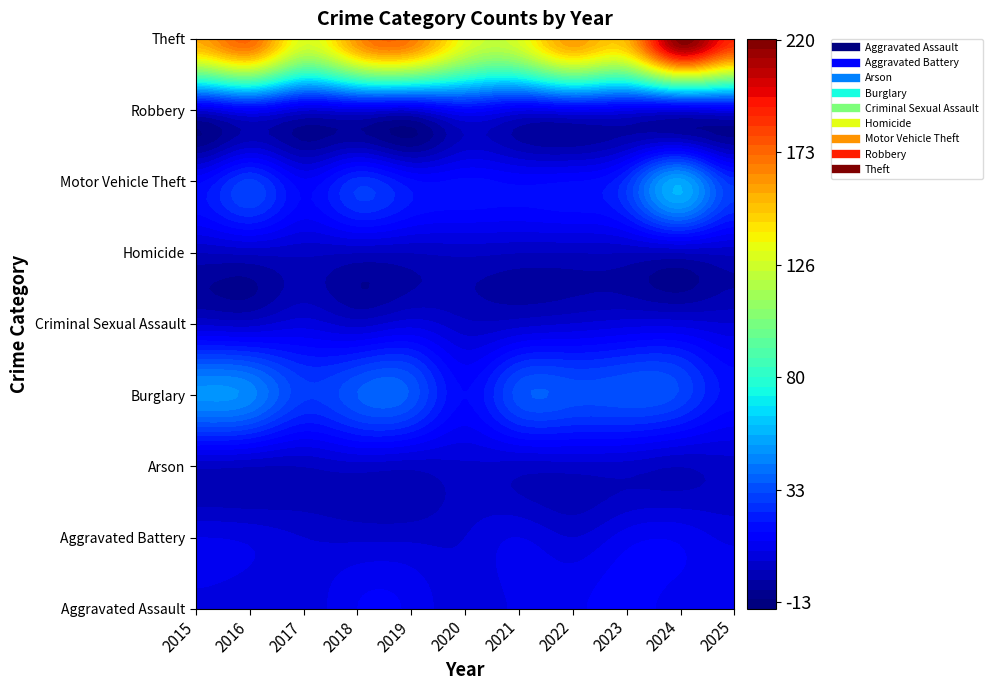

Reading right to left, list all the values displayed in this chart.

Aggravated Assault: 10=11	9=10	8=14	7=11	6=9	5=5	4=11	3=12	2=5	1=5	0=7
Aggravated Battery: 10=7	9=11	8=10	7=4	6=8	5=4	4=3	3=3	2=4	1=7	0=8
Arson: 10=2	9=0	8=2	7=2	6=2	5=3	4=1	3=2	2=0	1=0	0=1
Burglary: 10=18	9=31	8=35	7=34	6=34	5=16	4=35	3=36	2=29	1=46	0=49
Criminal Sexual Assault: 10=4	9=6	8=6	7=4	6=2	5=1	4=6	3=2	2=6	1=2	0=3
Homicide: 10=1	9=0	8=0	7=0	6=0	5=1	4=0	3=0	2=1	1=1	0=0
Motor Vehicle Theft: 10=26	9=54	8=26	7=16	6=15	5=17	4=17	3=26	2=13	1=29	0=15
Robbery: 10=8	9=6	8=8	7=10	6=8	5=14	4=4	3=6	2=4	1=12	0=4
Theft: 10=189	9=219	8=154	7=160	6=129	5=132	4=168	3=162	2=130	1=173	0=157